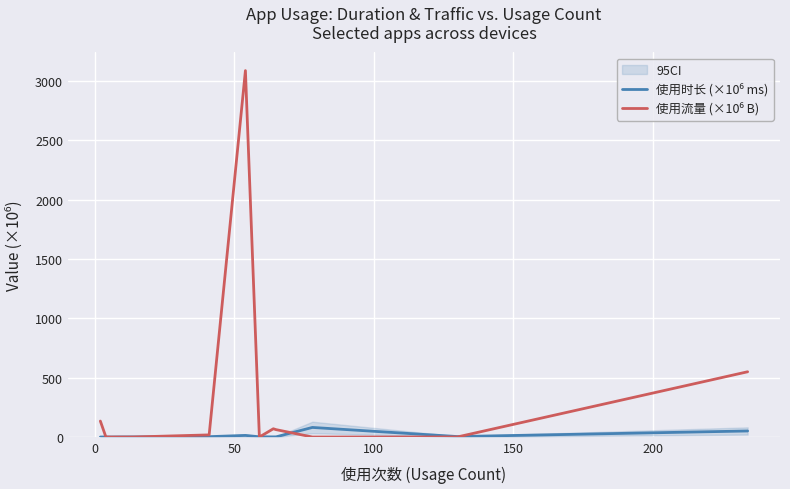

At how many categories does at least one series exceed 3076?

1